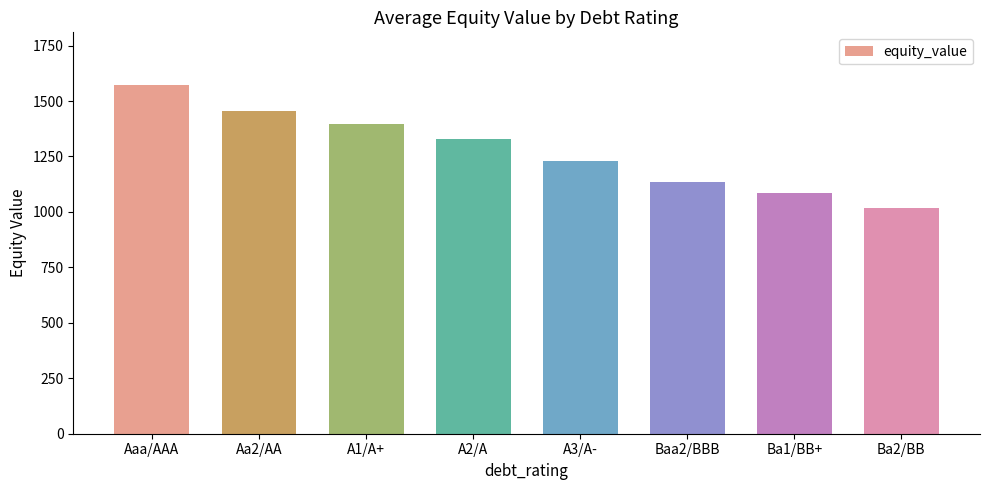

List the labels in order of value, smallest first.

Ba2/BB, Ba1/BB+, Baa2/BBB, A3/A-, A2/A, A1/A+, Aa2/AA, Aaa/AAA